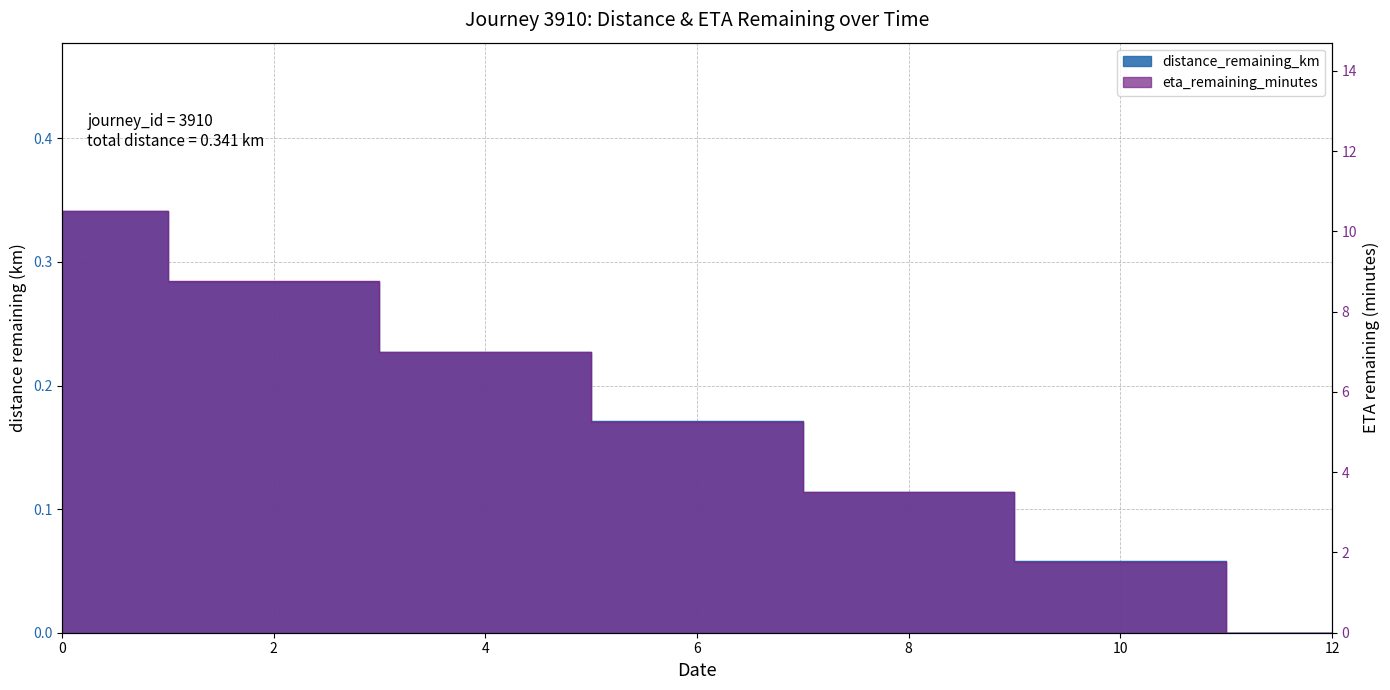

The eta_remaining_minutes series shows 5.2 at 6. True or false?

True